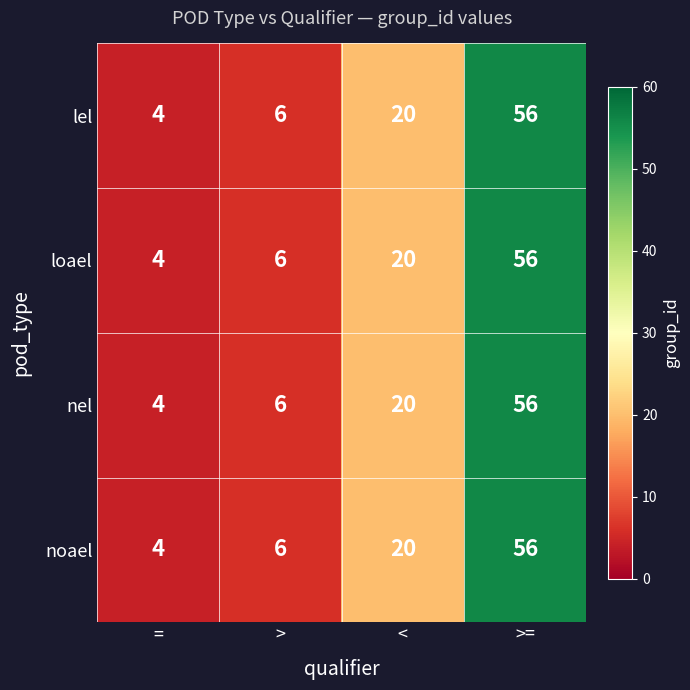

The value of lel at = is 2. True or false?

False